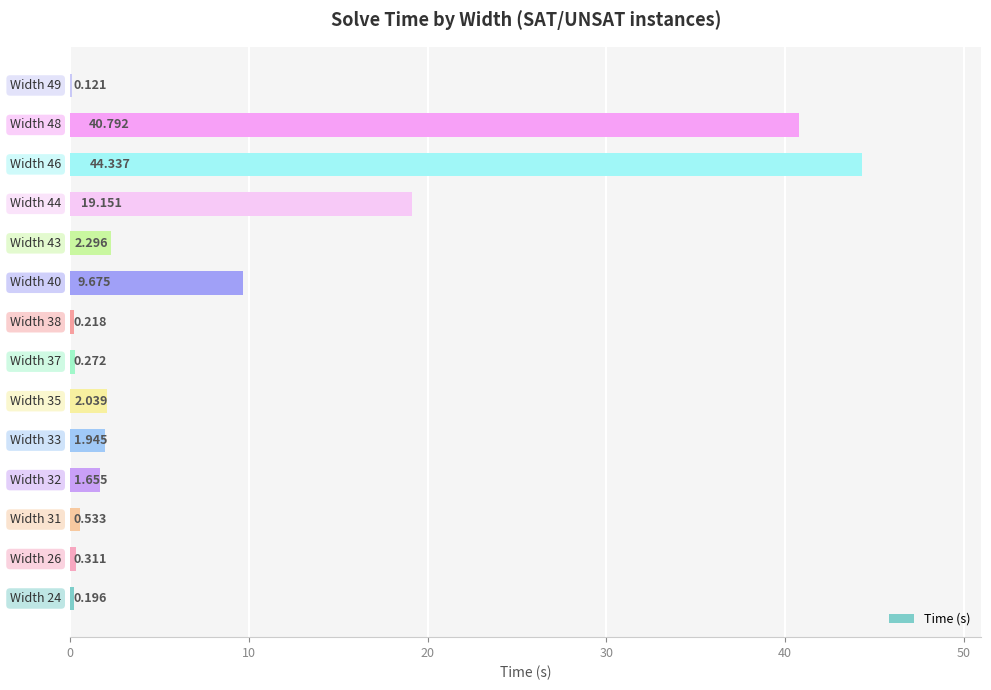

Count the number of values greater than 1.

8